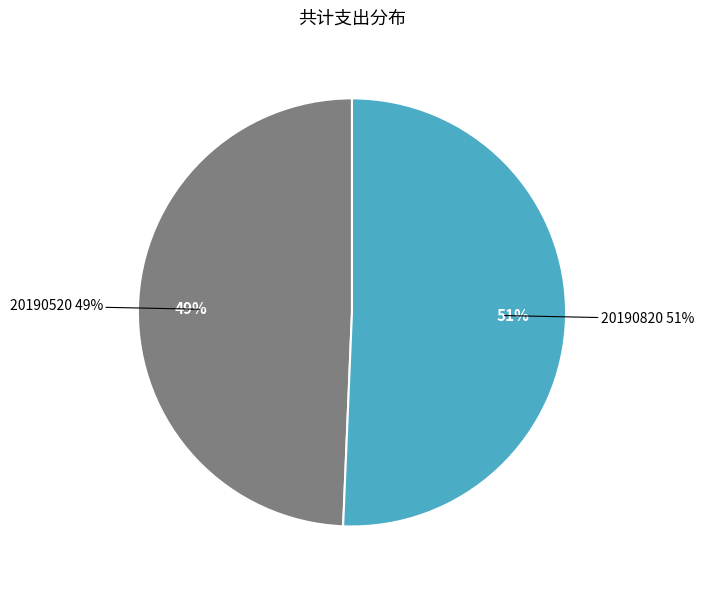

How many segments does this pie chart have?

2